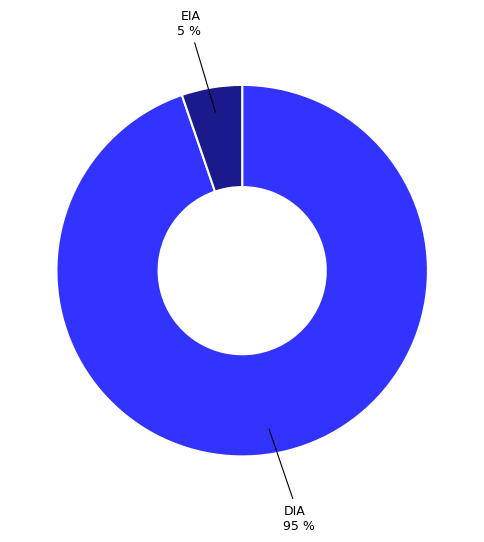

Does any single category account for the majority?

Yes